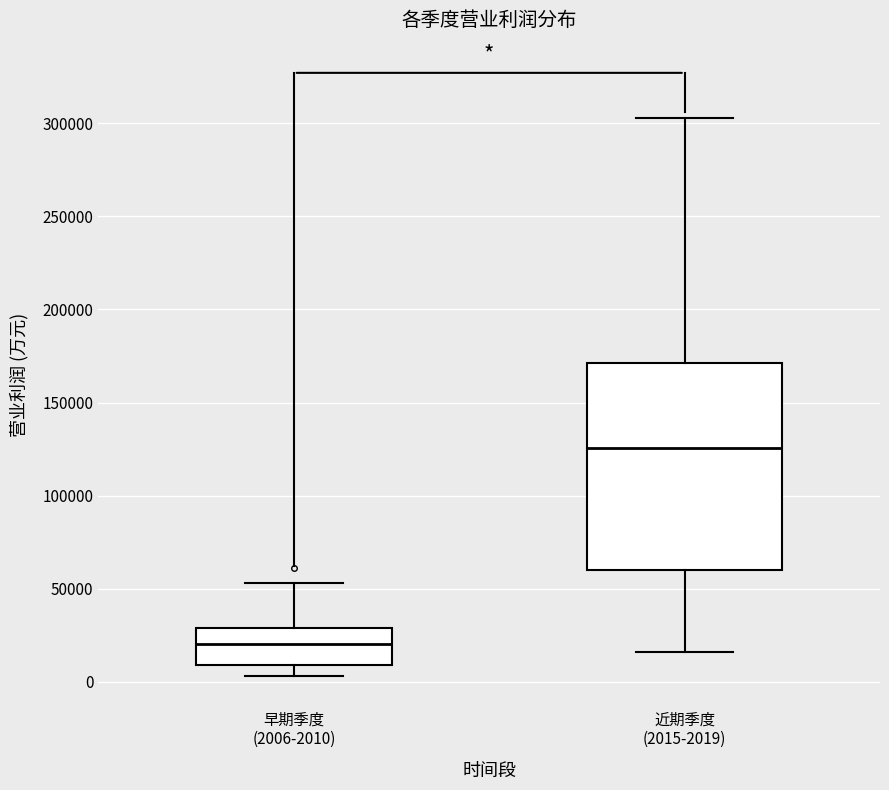

Comparing the boxes themselves (not the whiskers), which one is the tallest?

近期季度 (2015-2019)